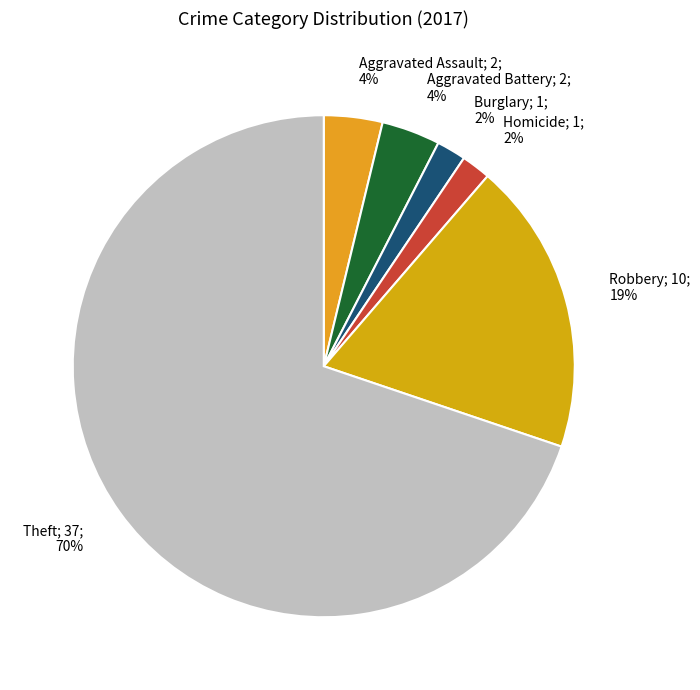

Is there a majority slice in this chart?

Yes